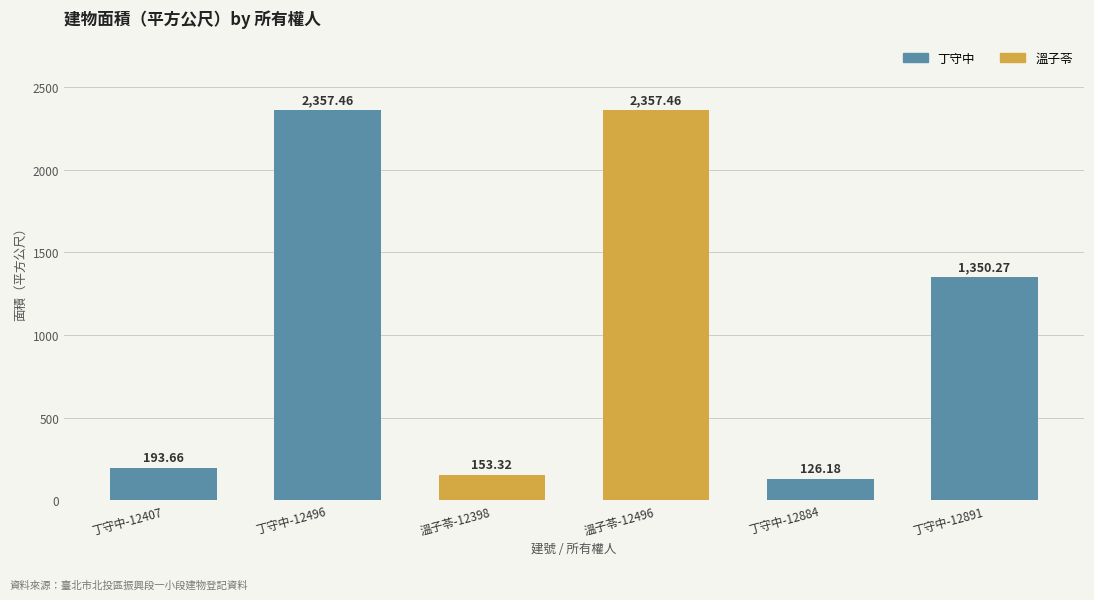

What is the change in value from 丁守中-12884 to 丁守中-12891?

+1224.1